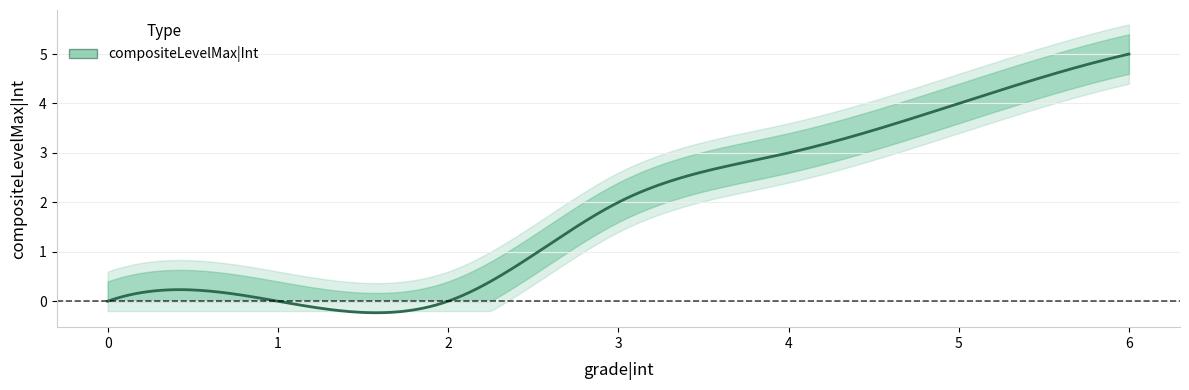

Which label corresponds to the largest value in the chart?

6